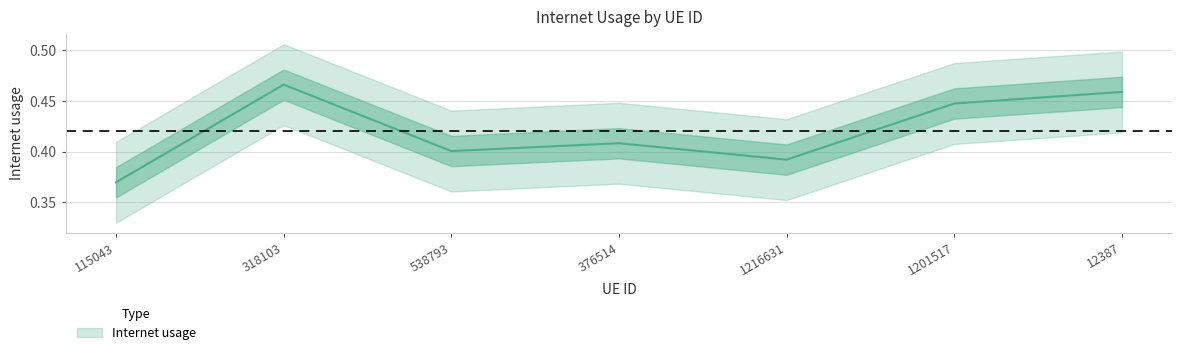

At which category does the chart reach its peak across all series?

318103